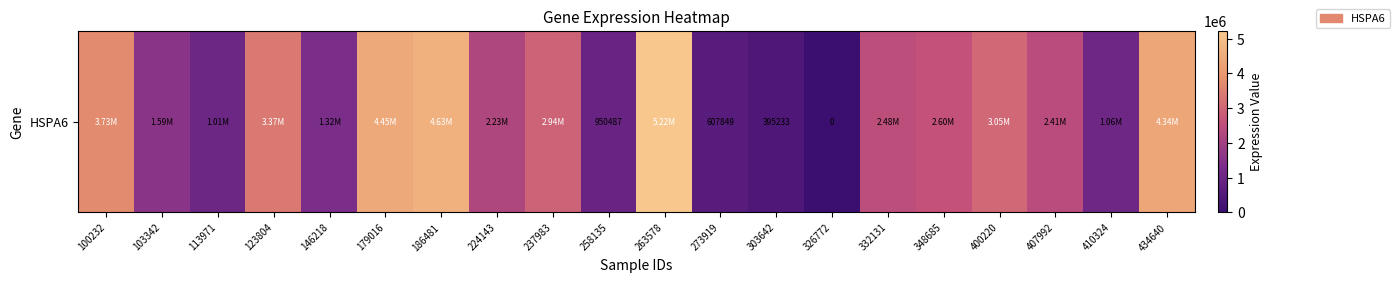

What is the sum of all values?

48394544